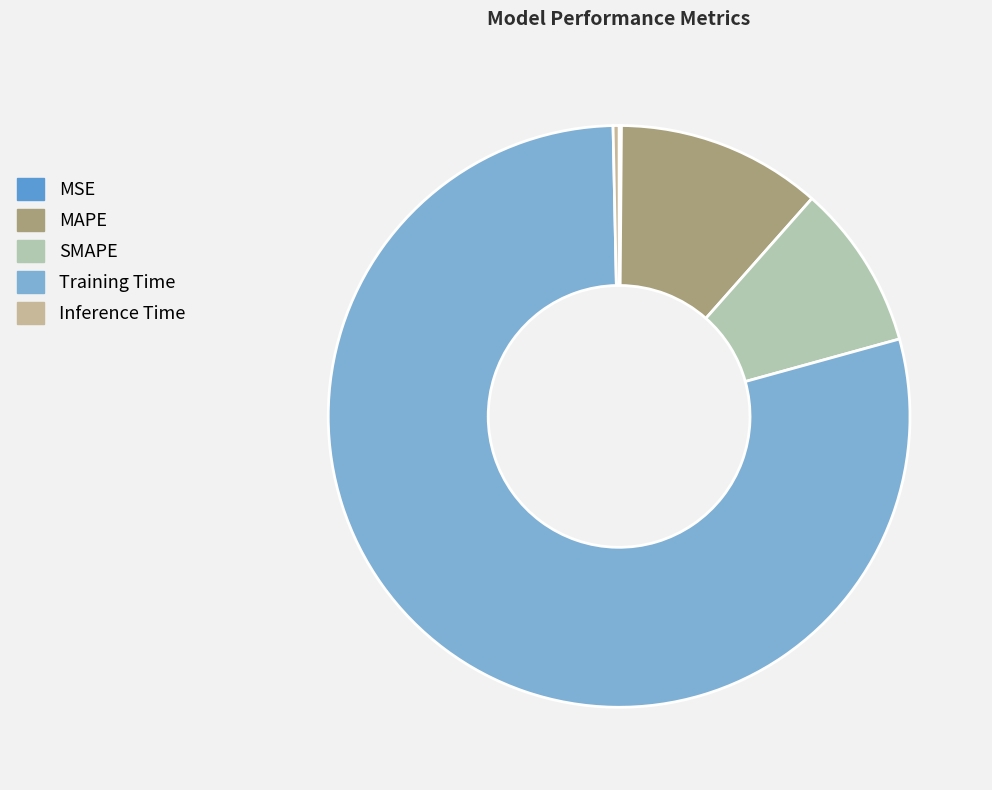

Does Training Time represent more than half of the total?

Yes